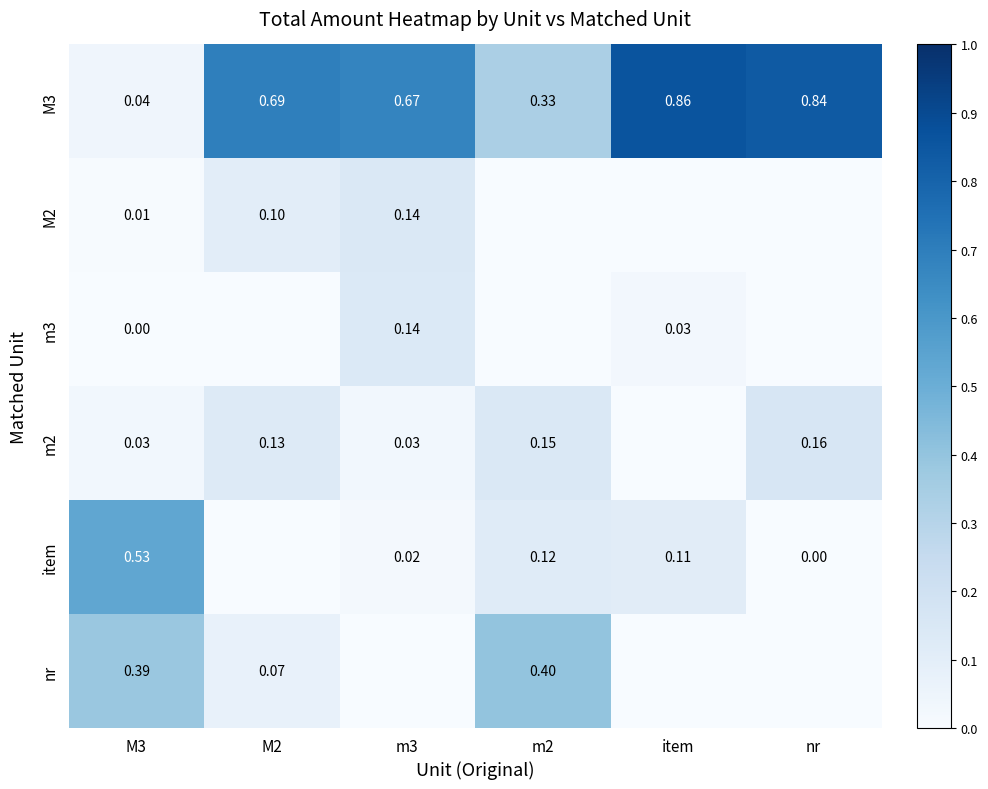

Which category has the highest value in the item series?

M3